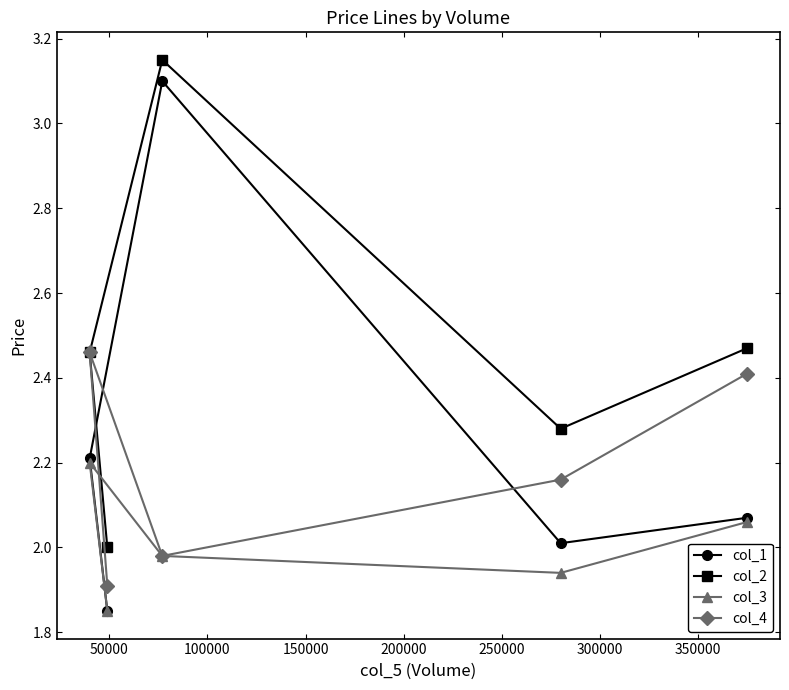

Does the chart have visible grid lines?

No